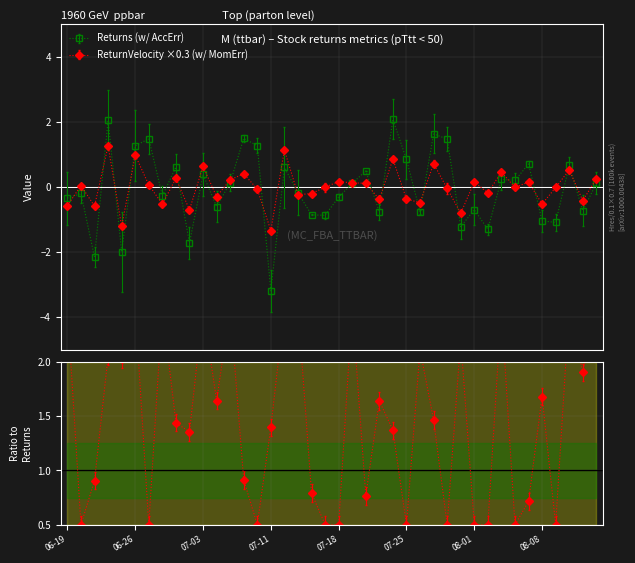

How many values in the Returns series exceed 0?

20